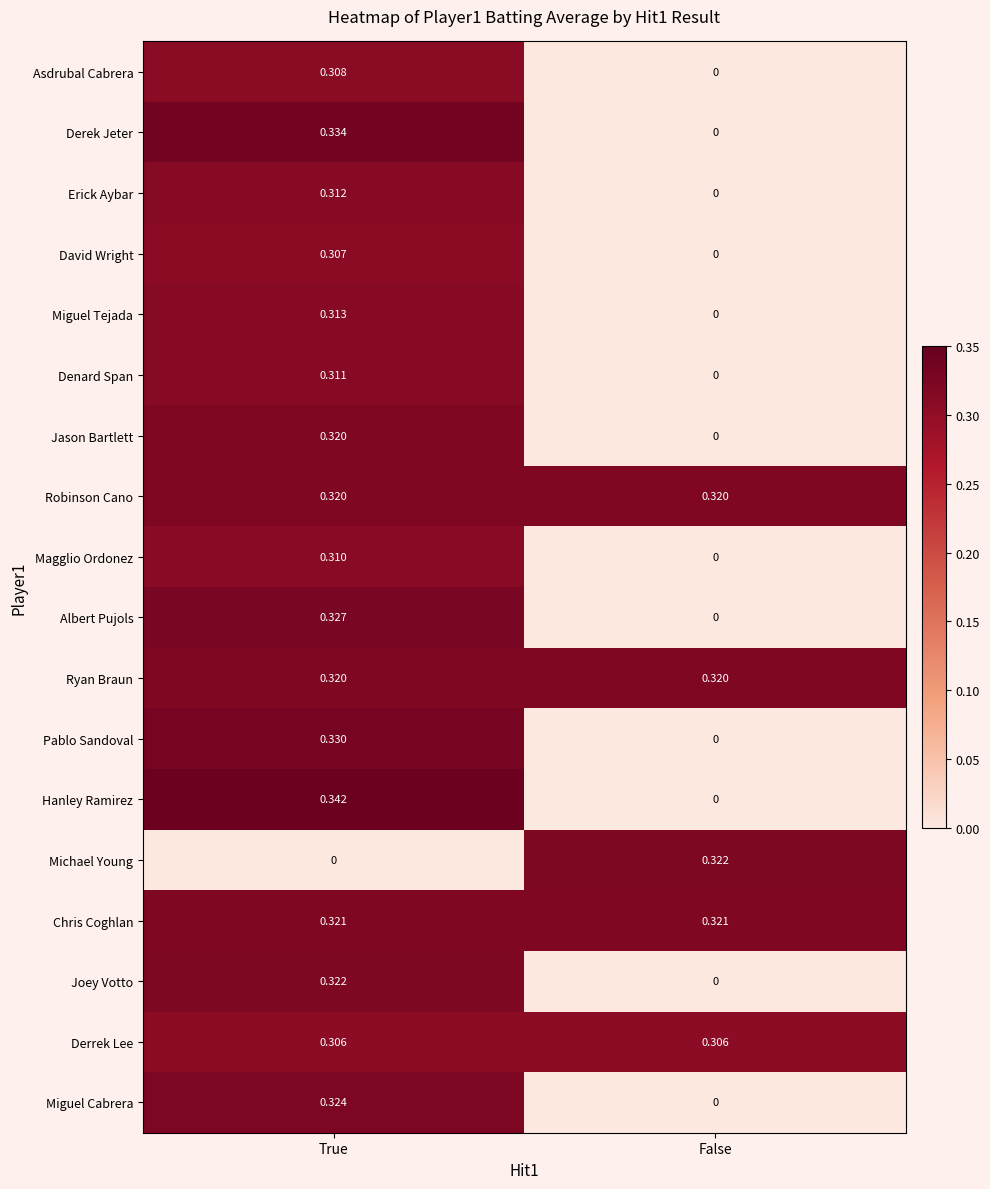

Rank the categories by Joey Votto value from highest to lowest.

True, False